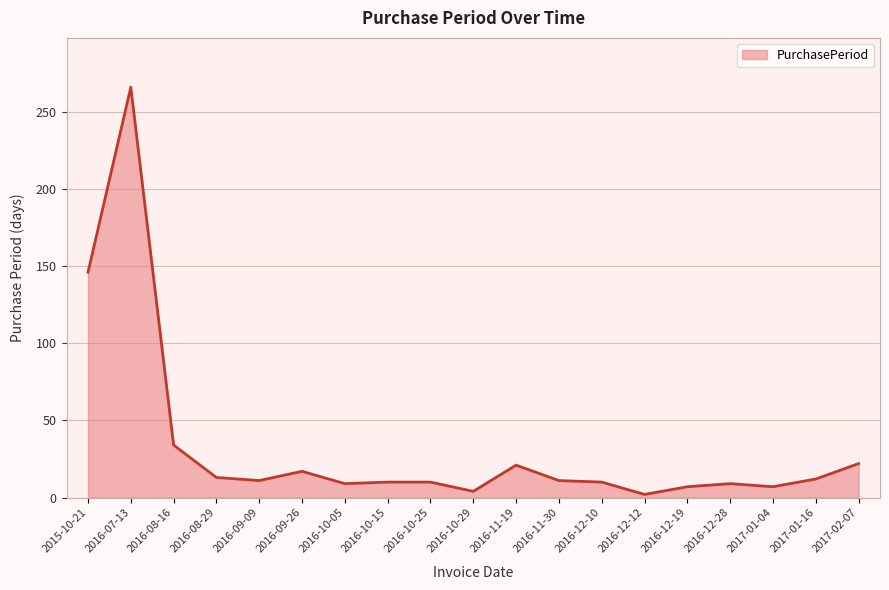

At which category does the chart reach its peak across all series?

2016-07-13